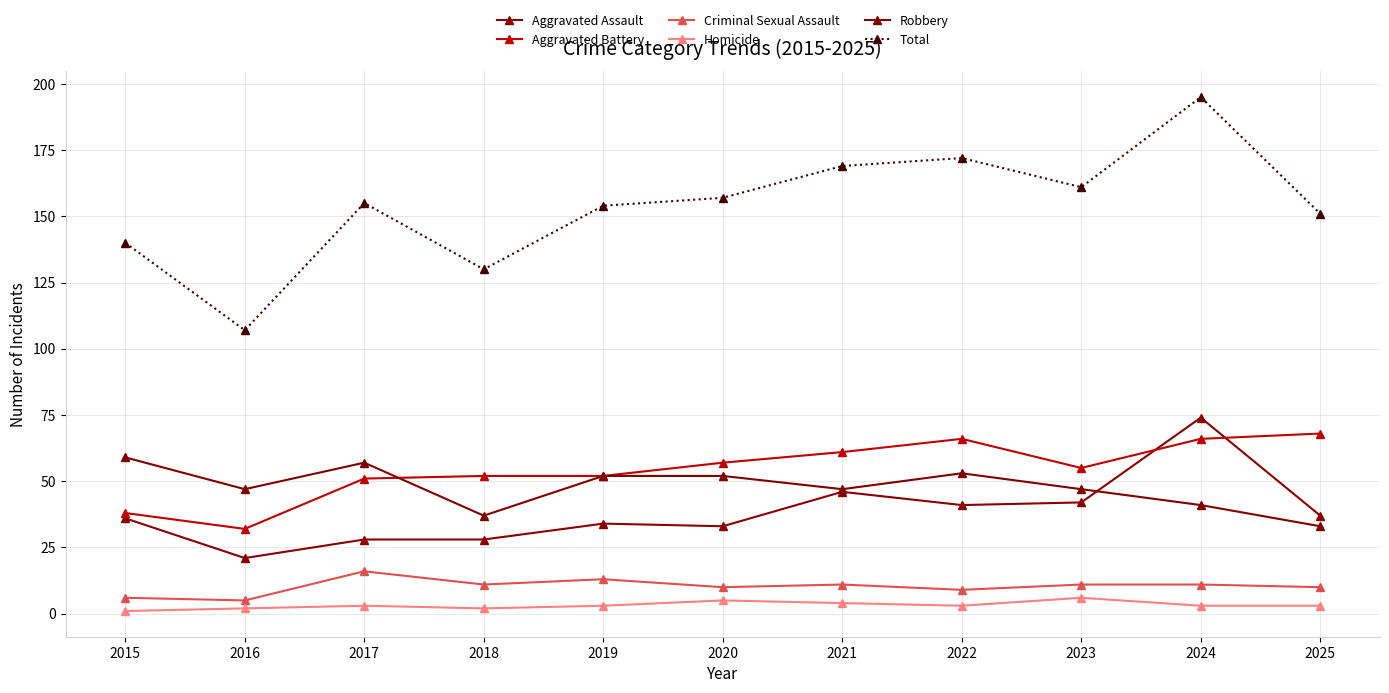

Reading left to right, extract all data points from this chart.

Aggravated Assault: 36	21	28	28	34	33	46	41	42	74	37
Aggravated Battery: 38	32	51	52	52	57	61	66	55	66	68
Criminal Sexual Assault: 6	5	16	11	13	10	11	9	11	11	10
Homicide: 1	2	3	2	3	5	4	3	6	3	3
Robbery: 59	47	57	37	52	52	47	53	47	41	33
Total: 140	107	155	130	154	157	169	172	161	195	151